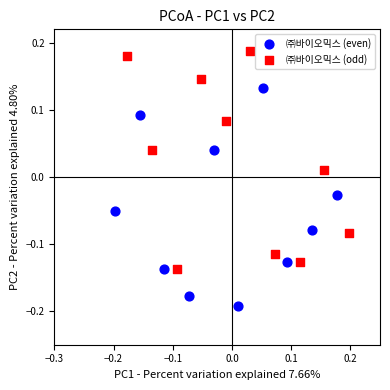

Which series contains the highest Y value?

㈜바이오믹스 (odd)